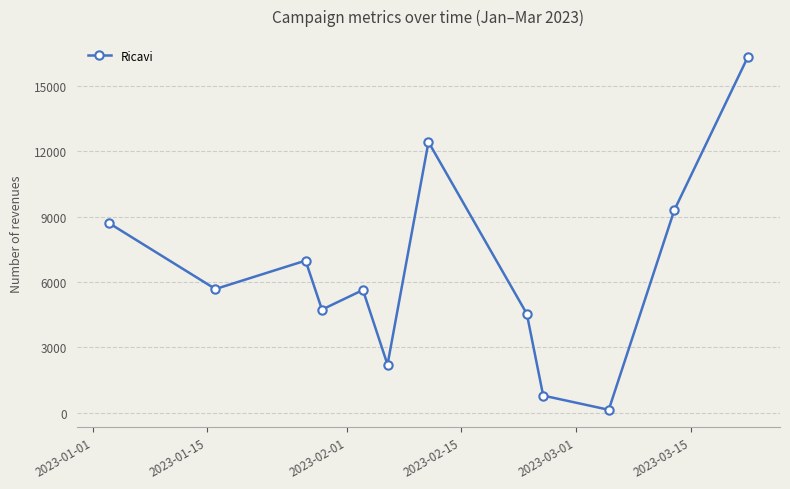

How many interior local peaks (higher than both neighbors) does the data have?

3